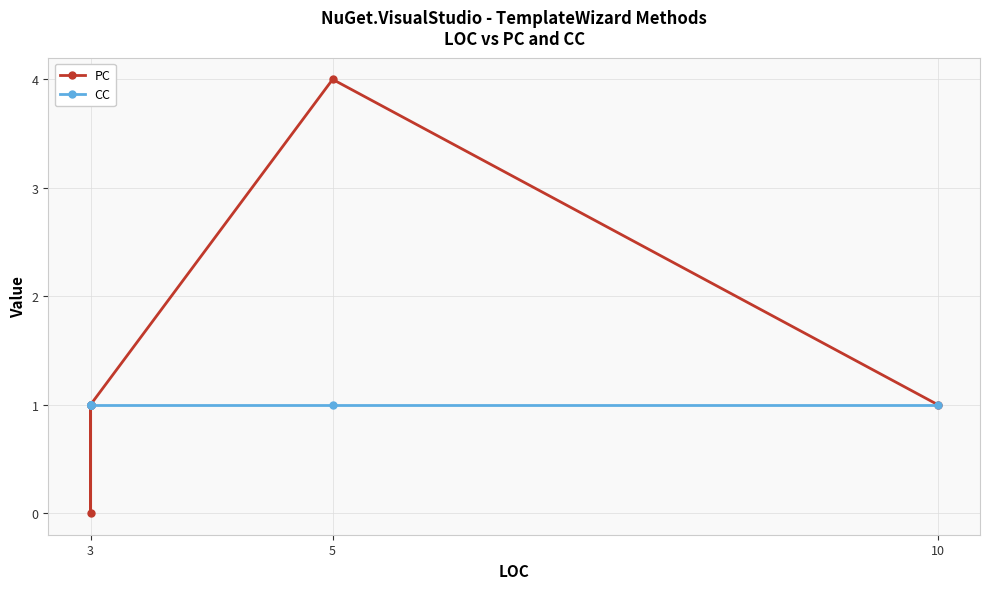

Which series has the widest spread of values?

PC